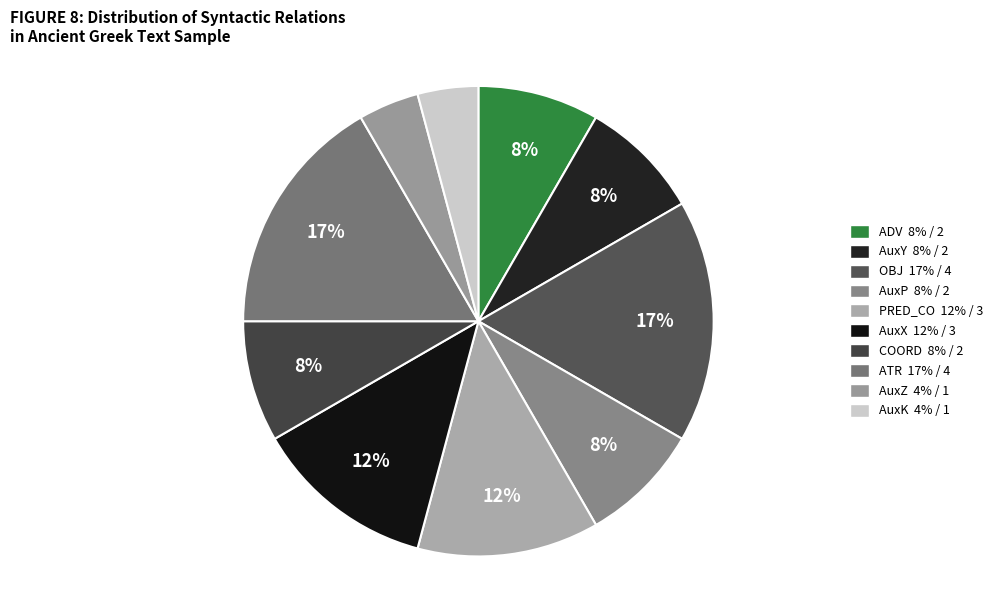

Is there any slice that represents more than half of the pie?

No